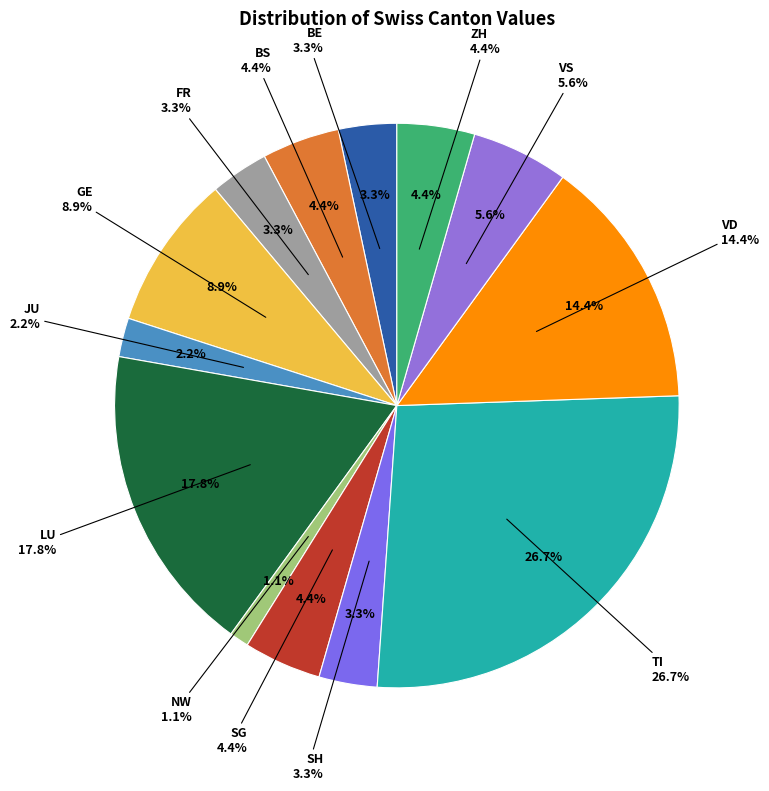

True or false: 39 accounts for 22% of the total.

False